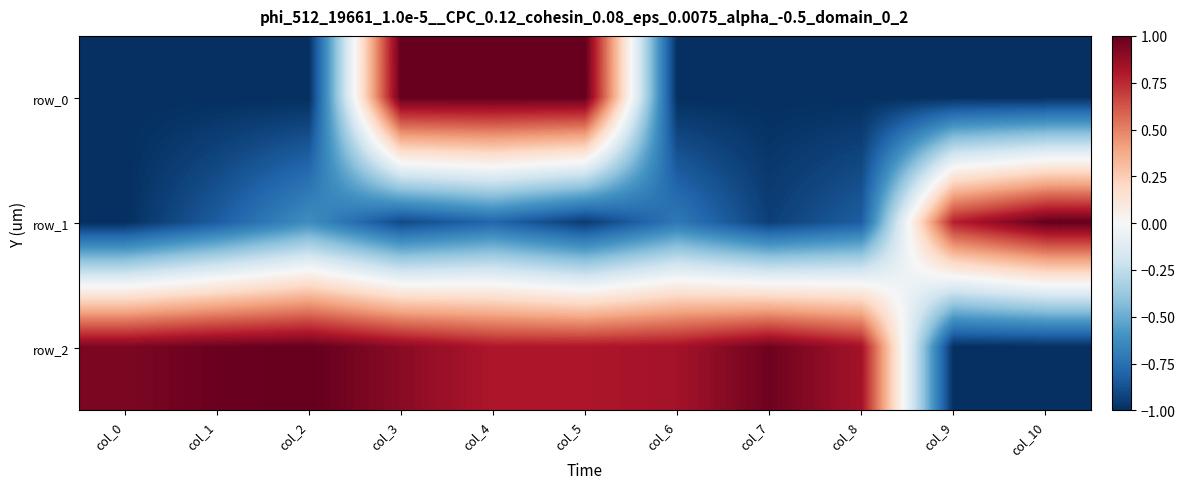

Is the value of row_2 at col_7 greater than the value of row_1 at col_1?

Yes